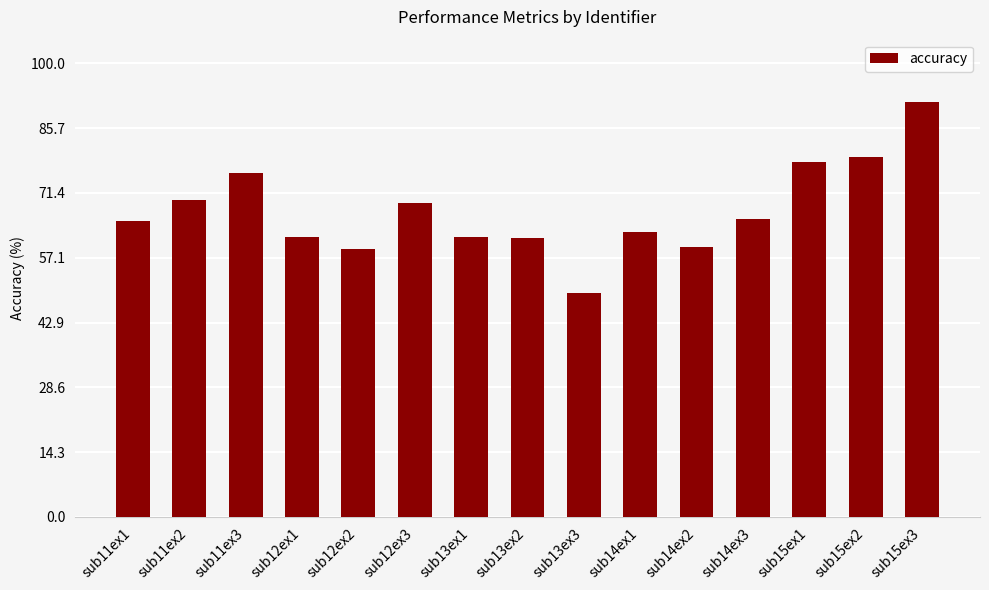

Which label corresponds to the smallest value in the chart?

sub13ex3